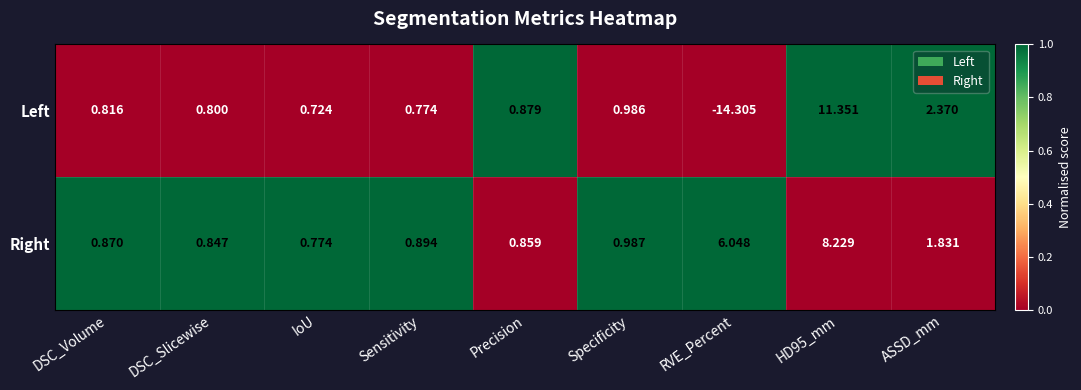

Which category has the highest value across all series?

HD95_mm